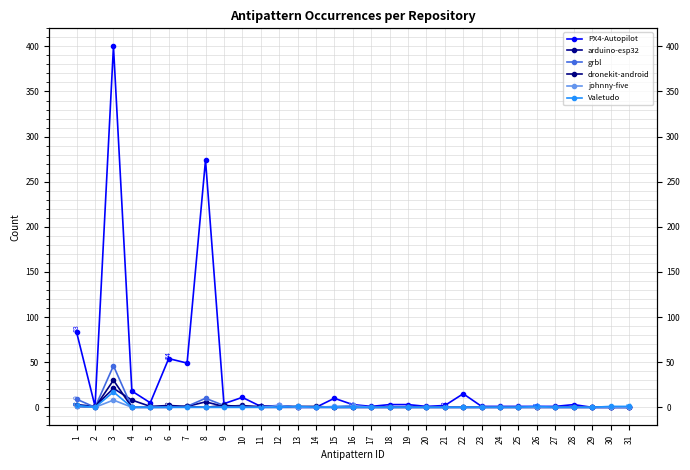

What are all the series names shown in the legend?

PX4-Autopilot, arduino-esp32, grbl, dronekit-android, johnny-five, Valetudo